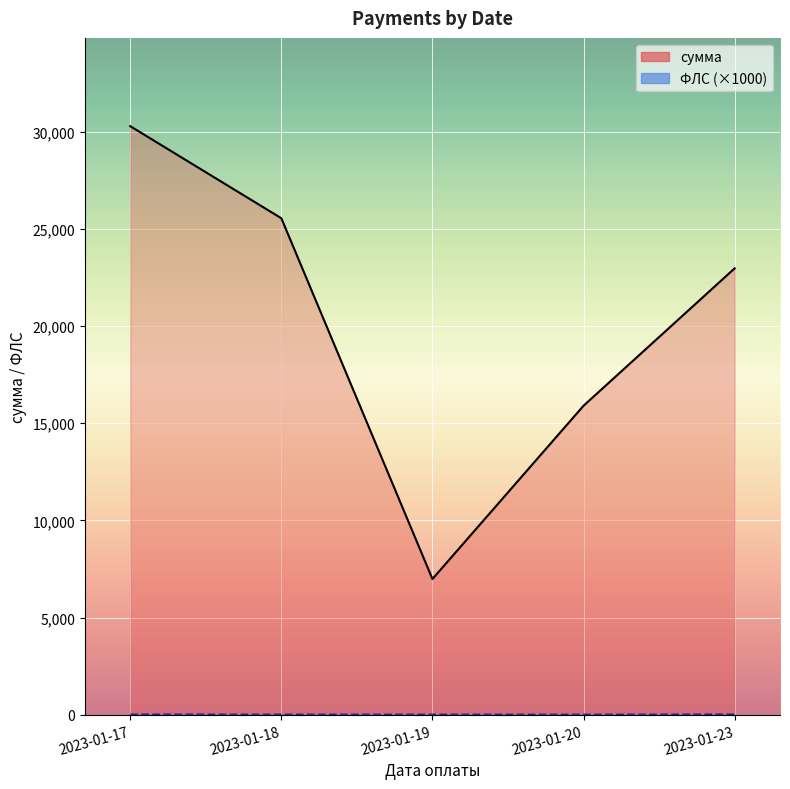

Is it true that ФЛС (×1000) equals 2.1 at 2023-01-20?

False